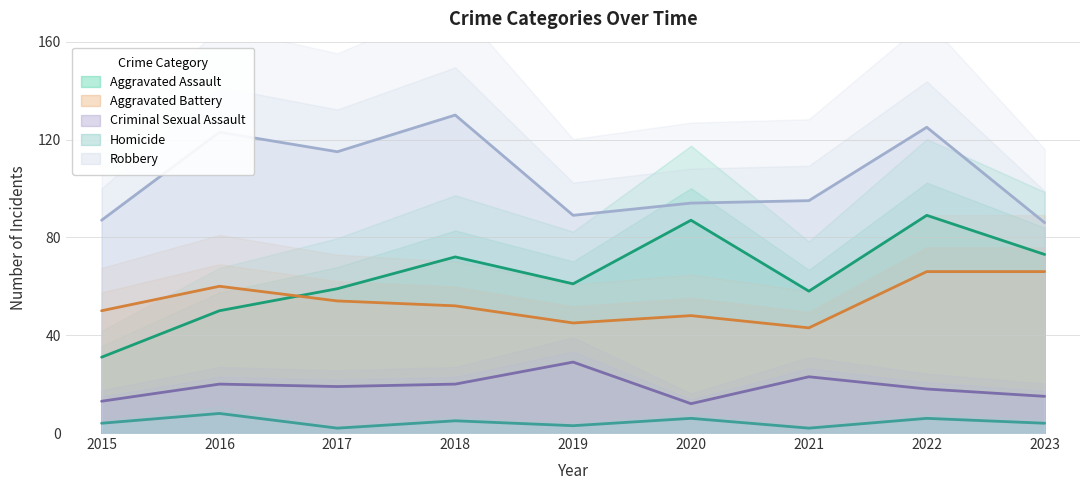

At which category does Aggravated Battery reach its first local peak?

2016